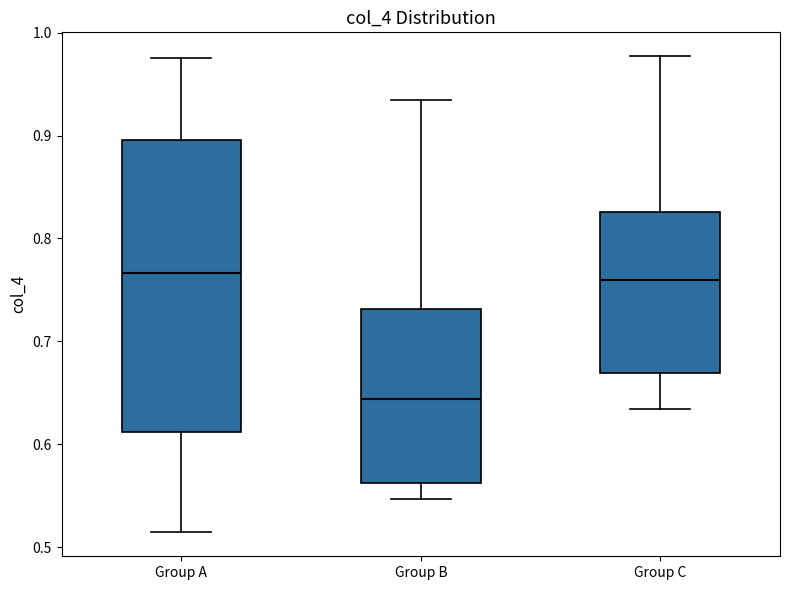

Reading left to right, read every box against the y-axis: the position of its median line, the range the box covers, and the ends of its whiskers. The values are not printed on the chart, so give them approximately, as read against the axis.

Group A: median 0.77, box 0.61 to 0.90, whiskers 0.51 to 0.98
Group B: median 0.64, box 0.56 to 0.73, whiskers 0.55 to 0.93
Group C: median 0.76, box 0.67 to 0.83, whiskers 0.63 to 0.98